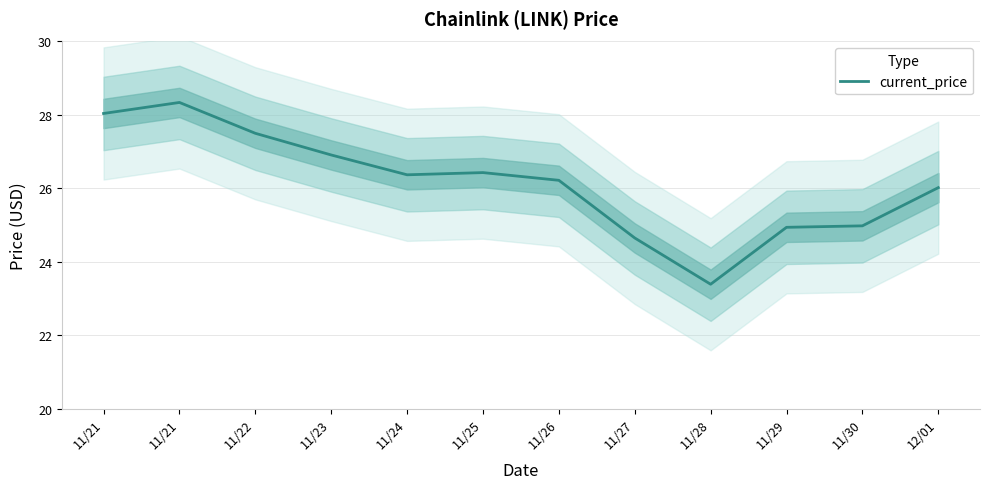

What is the label of the 4th point from the left?

11/23